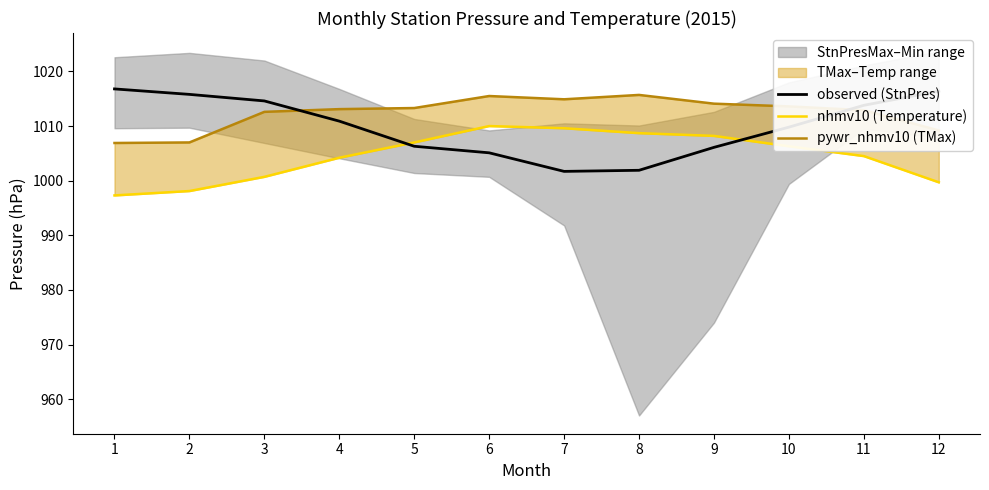

Which has a higher value, 4 or 7?

4